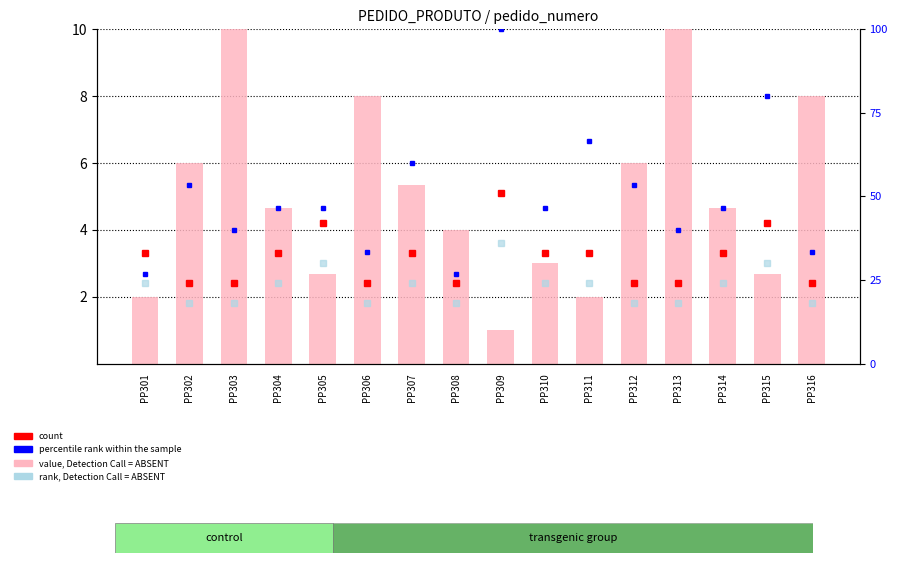

How many bars are there in total?

16